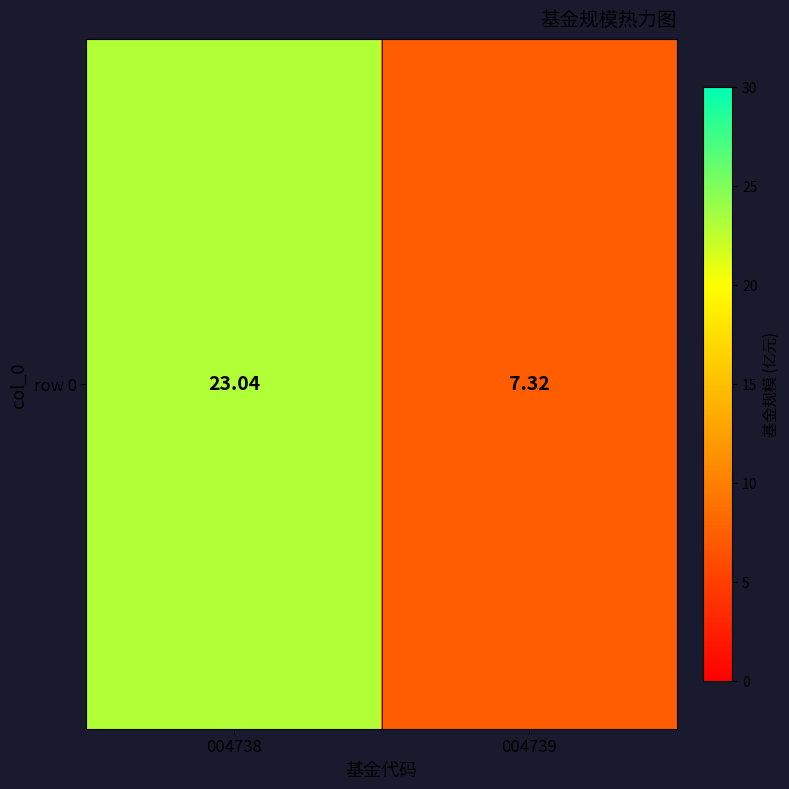

What is the sum of the values at 004739 and 004738?

30.4